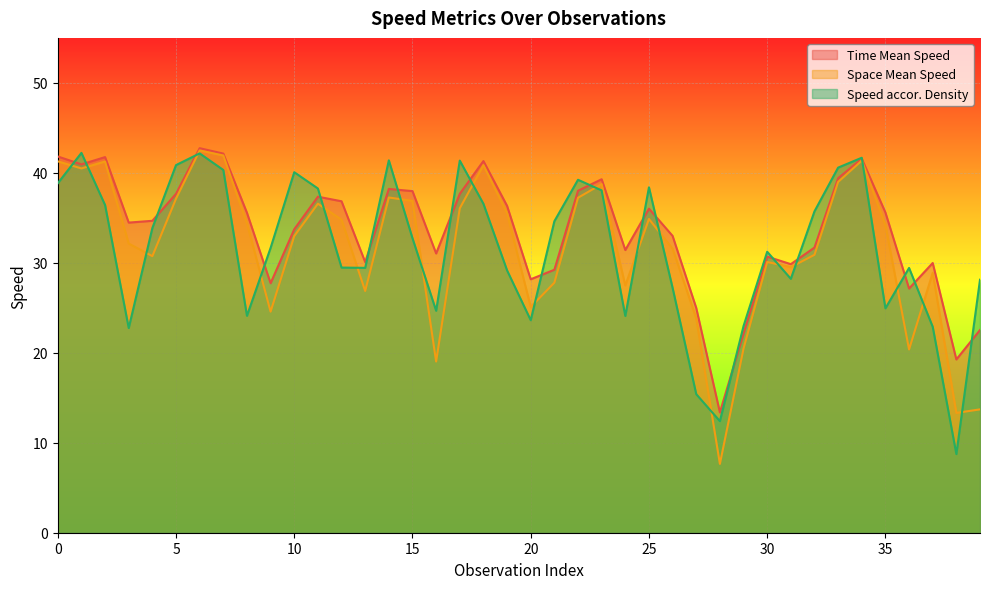

What is the sum of the Speed accor. Density values at 38 and 20?

32.4